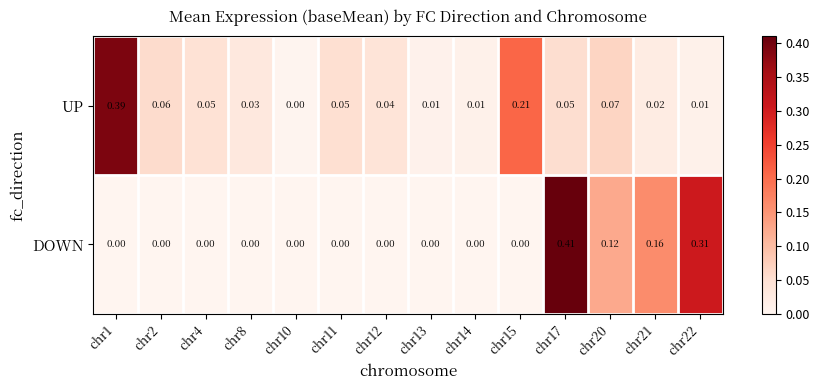

List the series in order of their peak value, highest first.

DOWN, UP